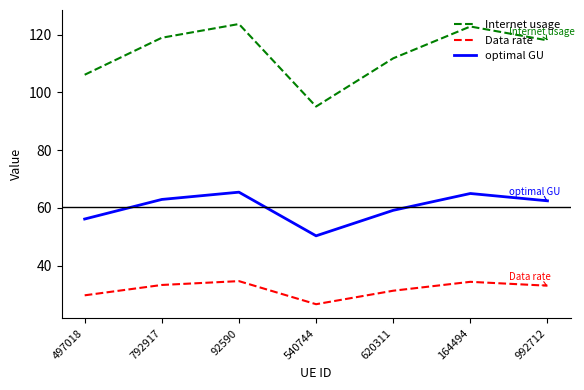

Rank the series at 497018 from highest to lowest value.

Internet usage, optimal GU, Data rate